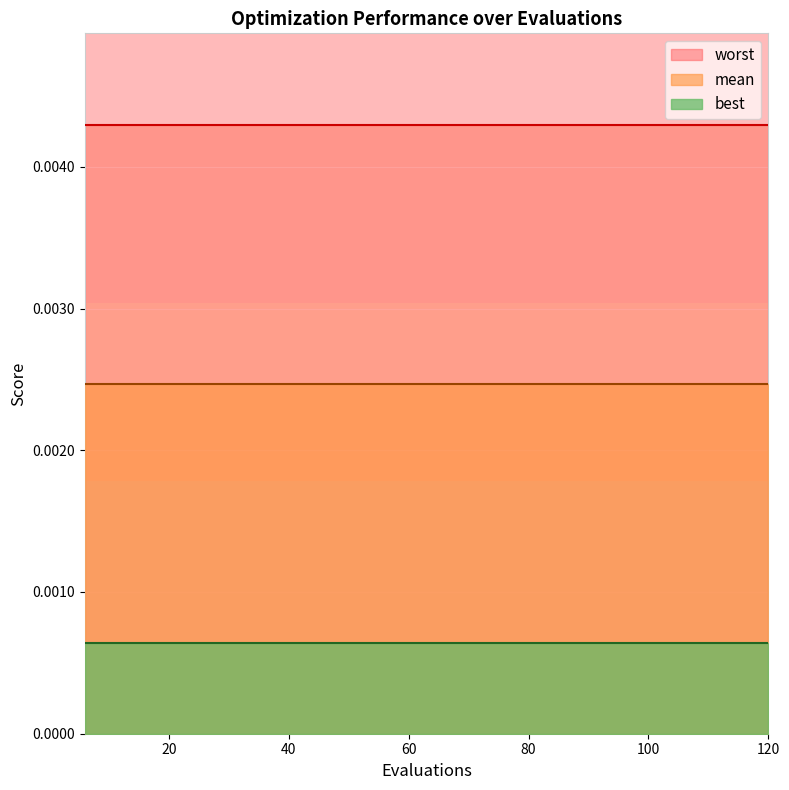

Rank the series by their average value, from lowest to highest.

best, mean, worst